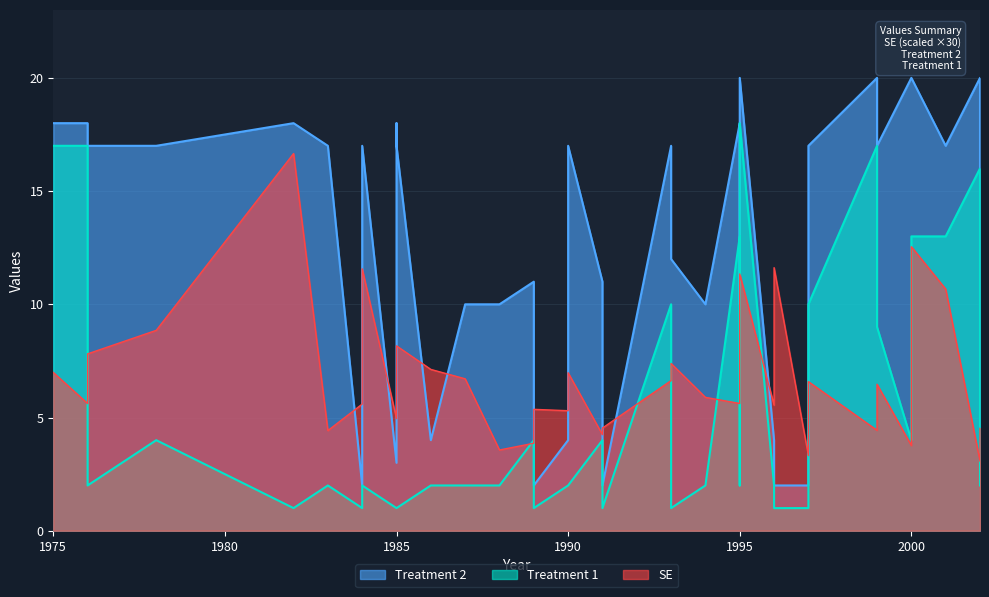

In Treatment 2, how many points are higher than both neighbors (excluding endpoints)?

8